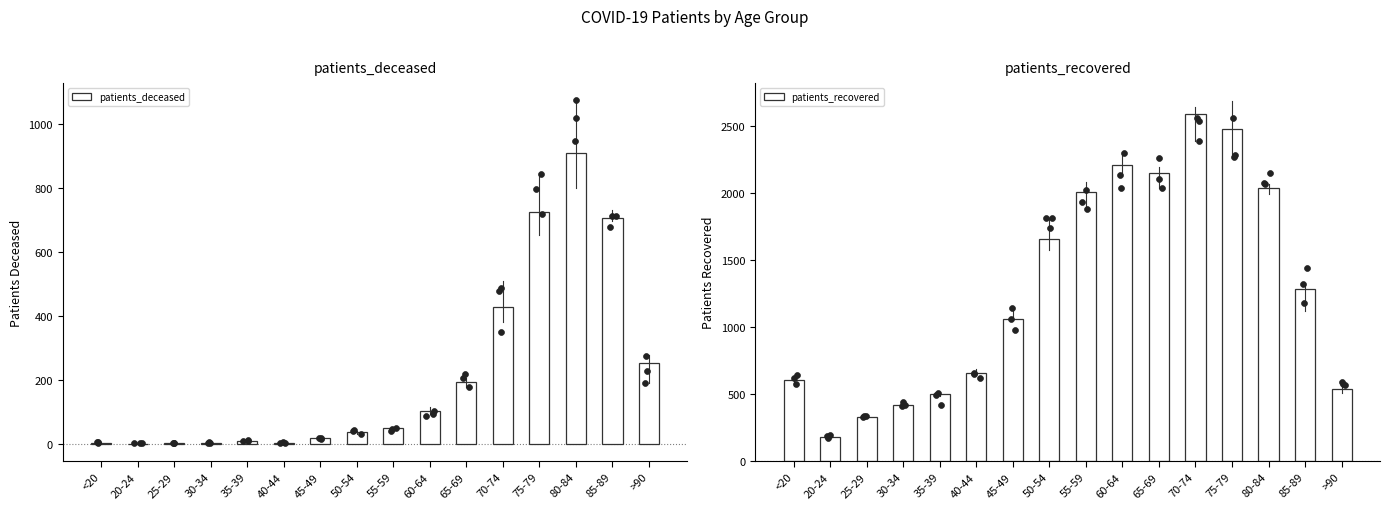

What is the total value across all series at 45-49?

1078